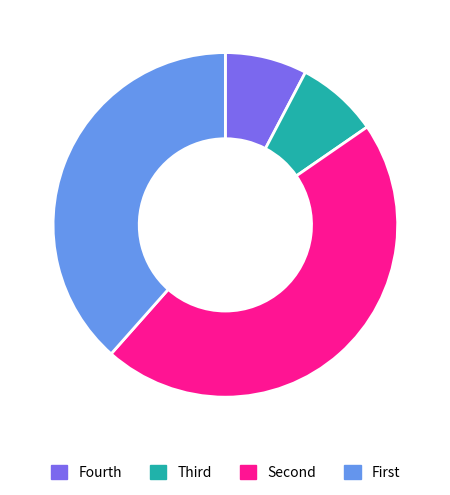

Is there any slice that represents more than half of the pie?

No